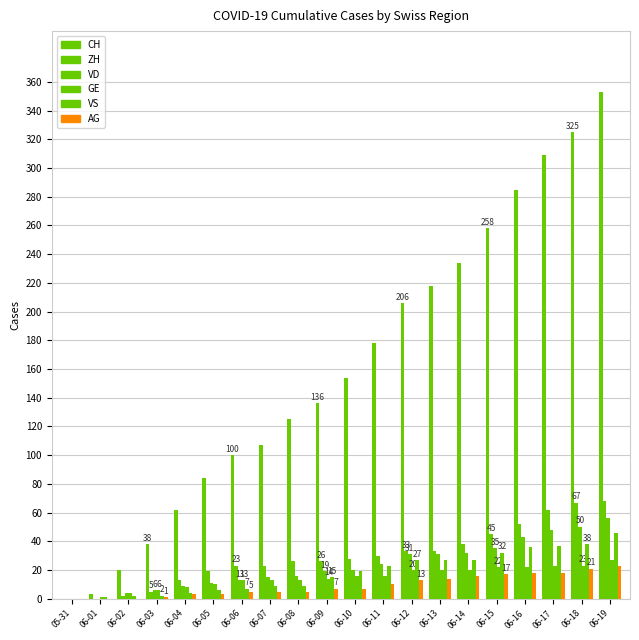

At how many categories does at least one series exceed 133?

11